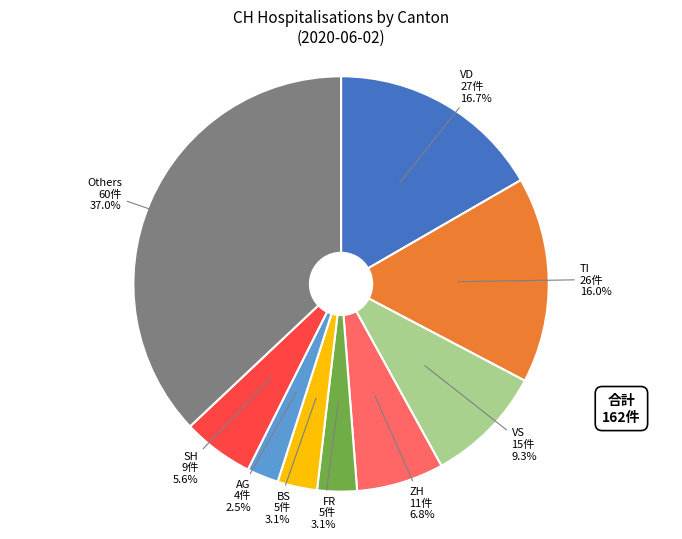

Is the sum of VS and BS greater than half?

No